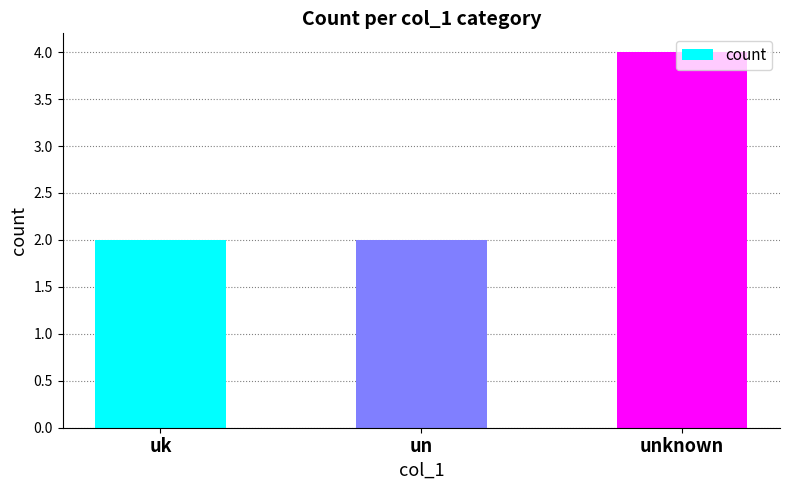

What is the change in value from un to unknown?

+2